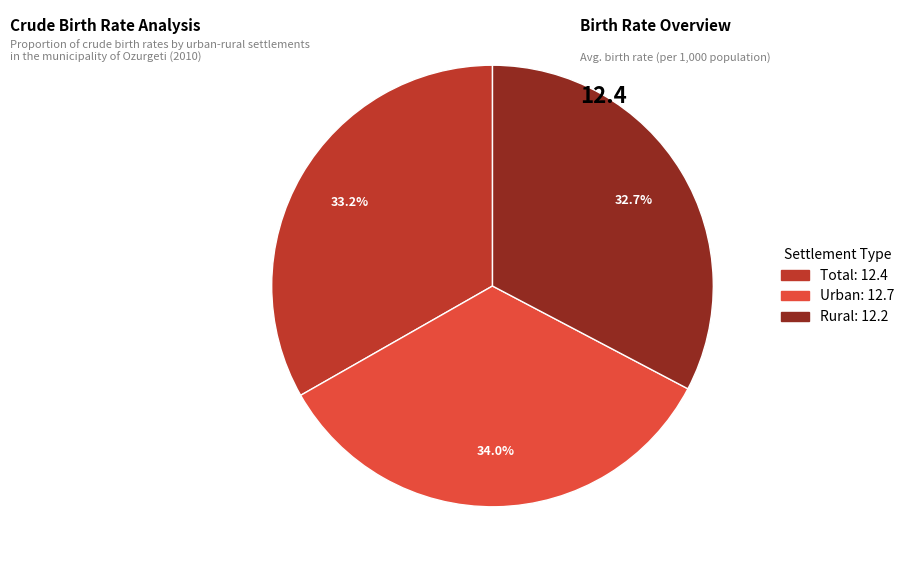

The Total slice represents 33% of the pie. True or false?

True